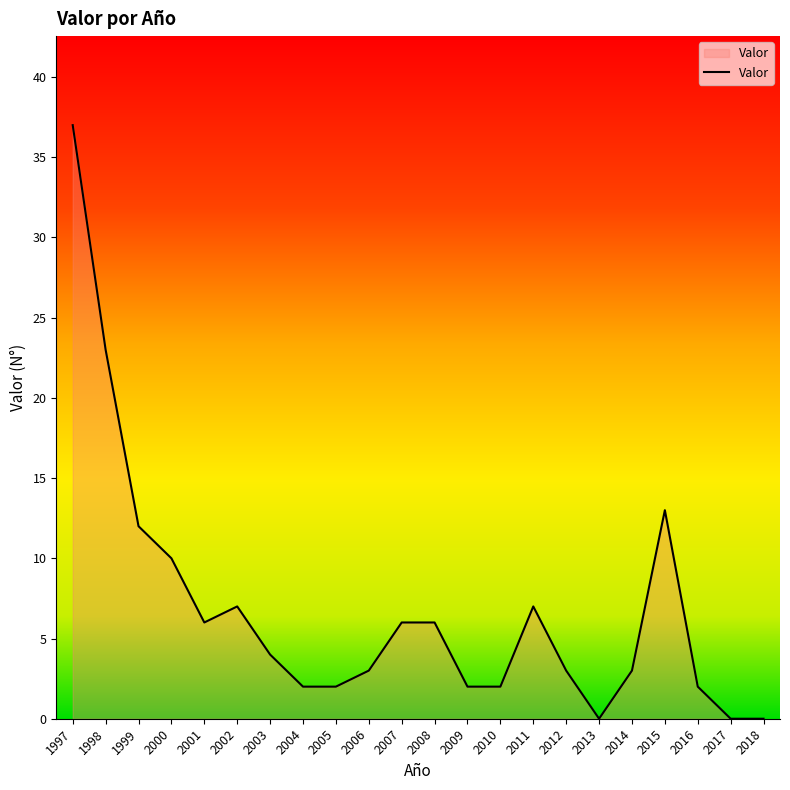

Reading left to right, extract all data points from this chart.

37	23	12	10	6	7	4	2	2	3	6	6	2	2	7	3	0	3	13	2	0	0